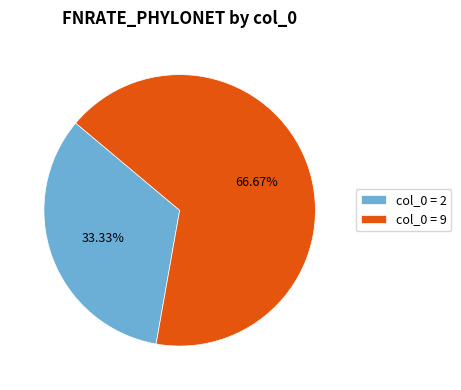

Count the number of slices in the pie.

2